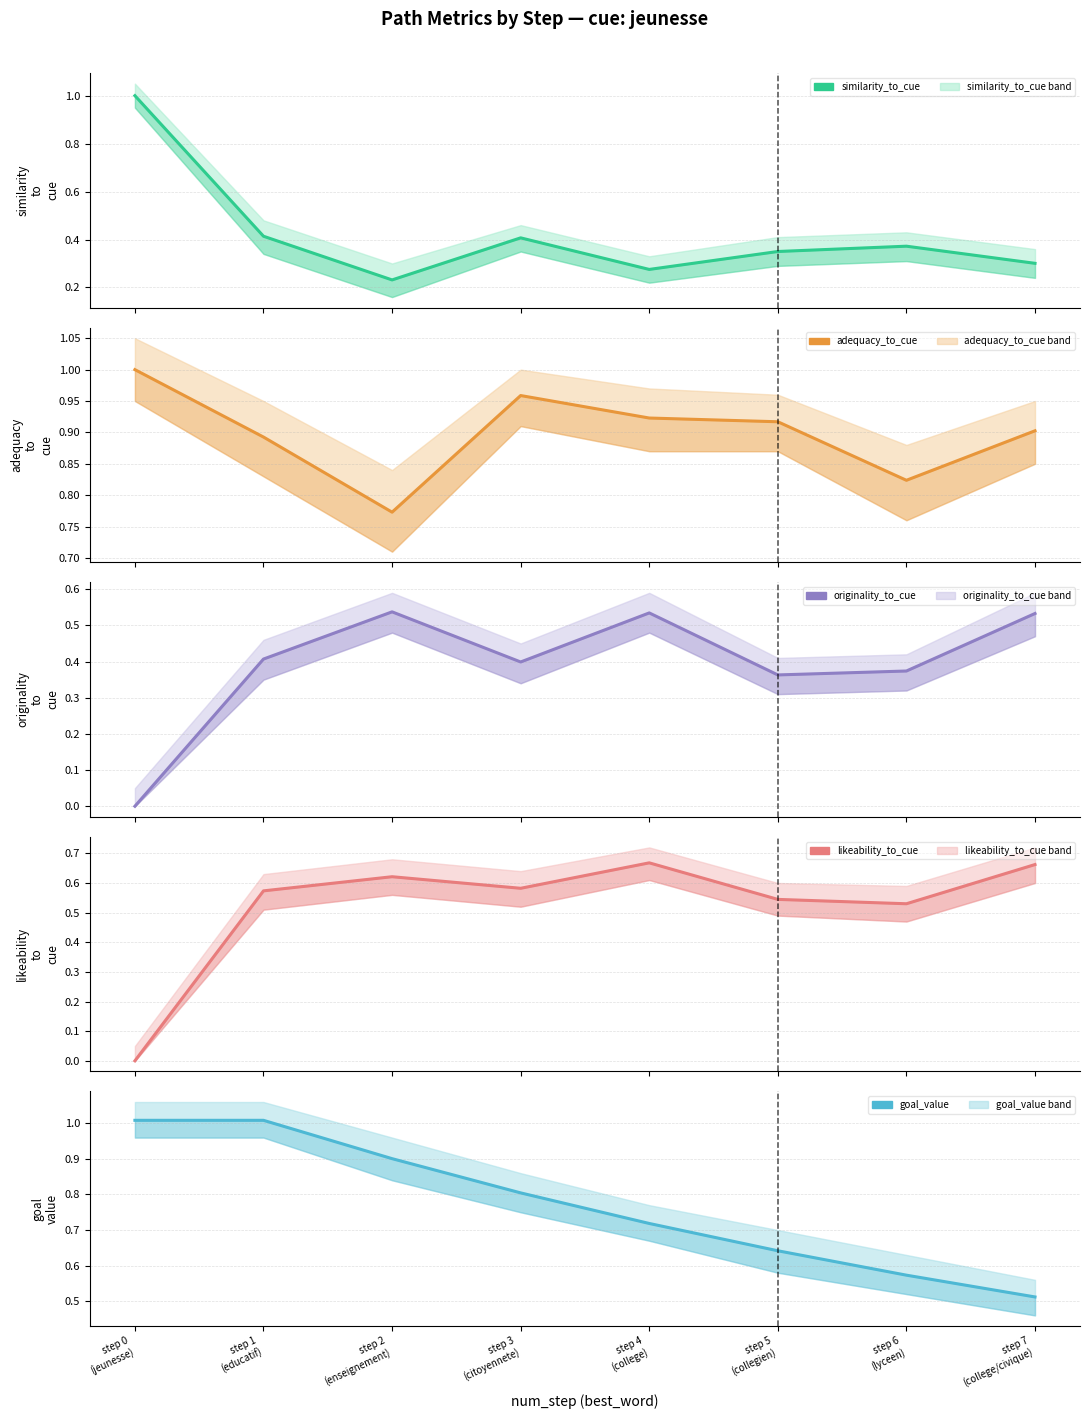

Where is goal_value nearest to the value 0?

step 7
(college/civique)